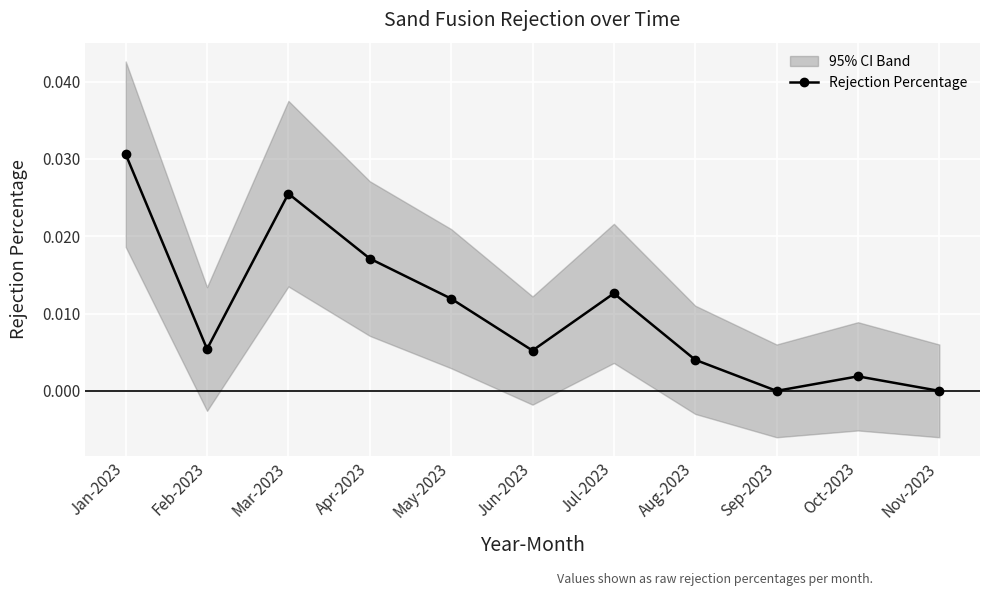

Where is the first local maximum?

Mar-2023